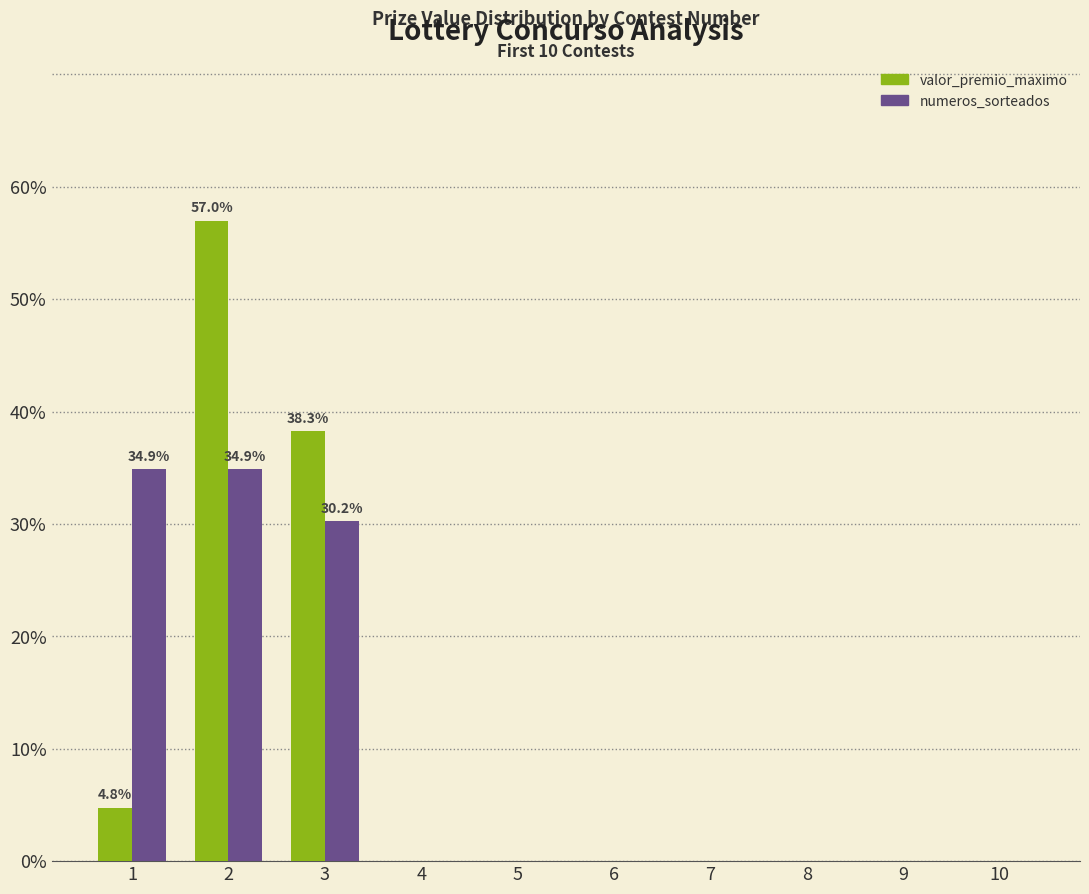

How many groups of bars are there?

10